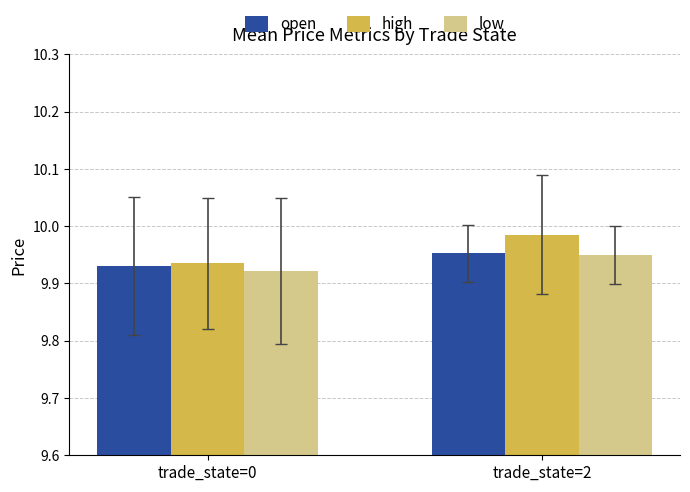

What is the sum of the high values at trade_state=0 and trade_state=2?

19.9